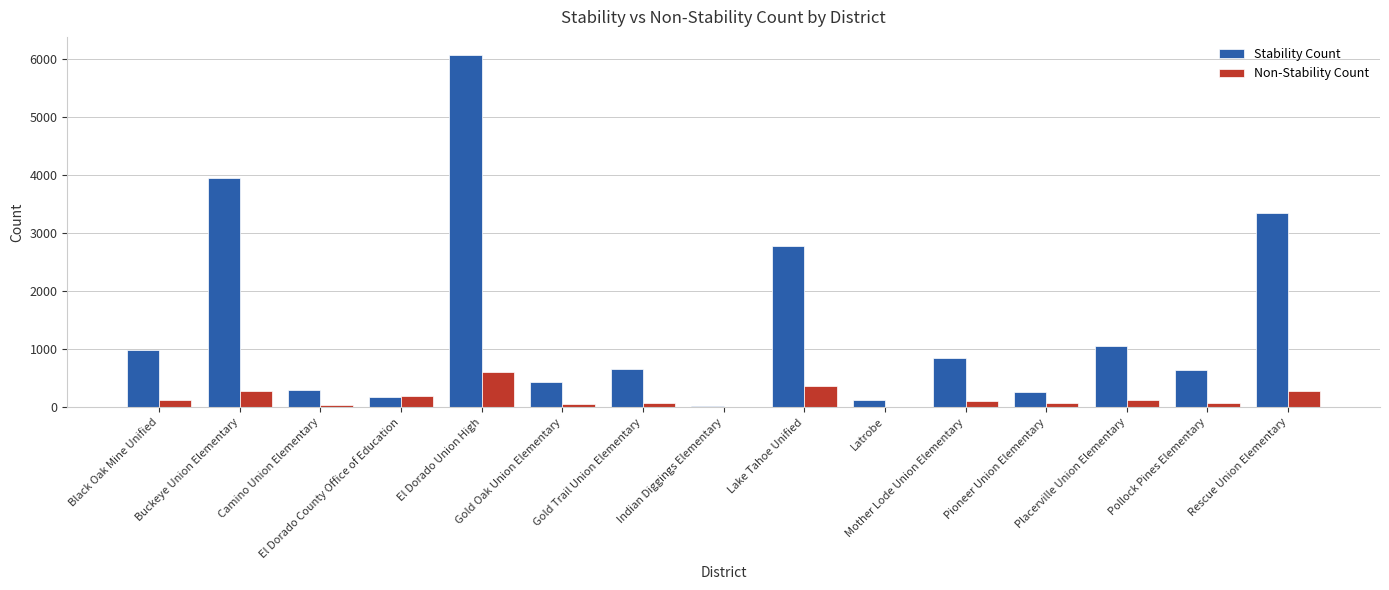

What are all the series names shown in the legend?

Stability Count, Non-Stability Count